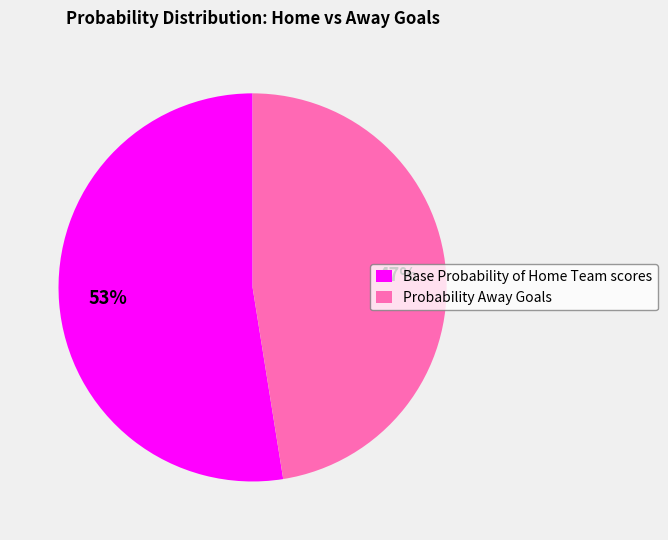

Does Probability Away Goals represent more than half of the total?

No